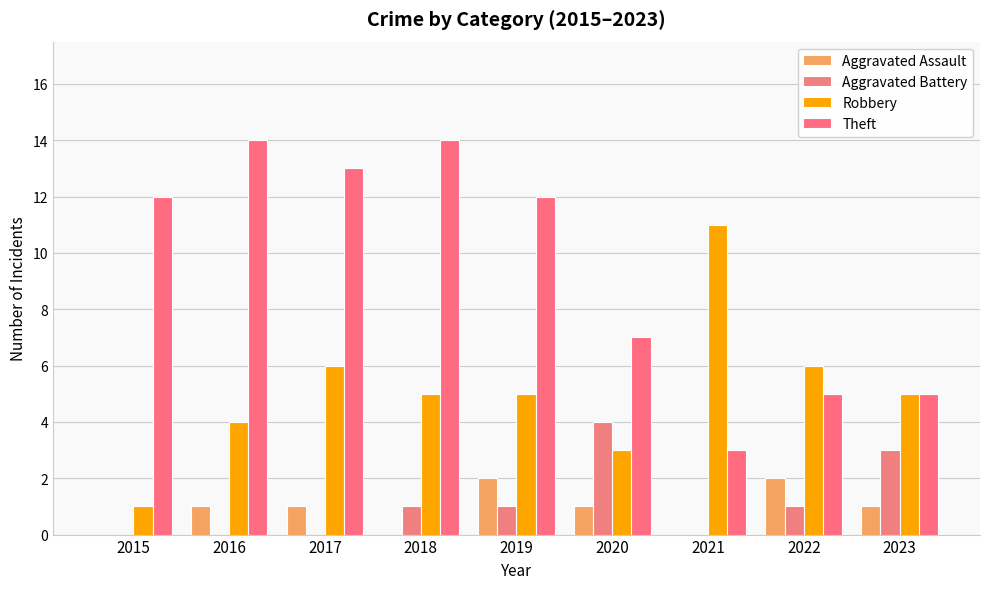

At which label does Robbery reach its minimum?

2015